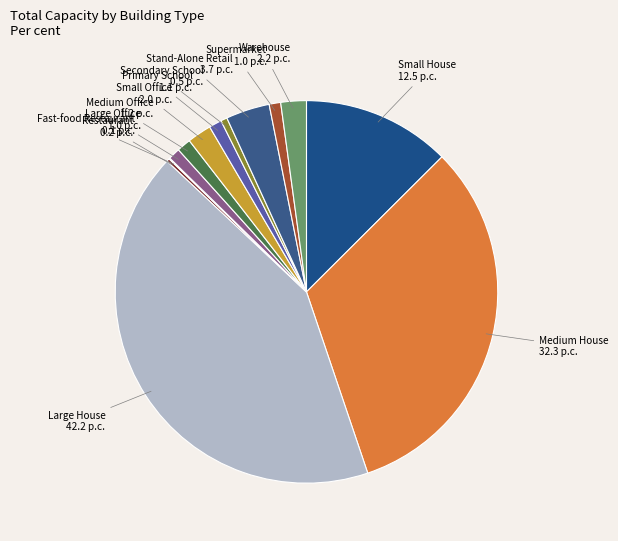

Approximately how many times larger is the value at Secondary School compared to Small Office?

0.3